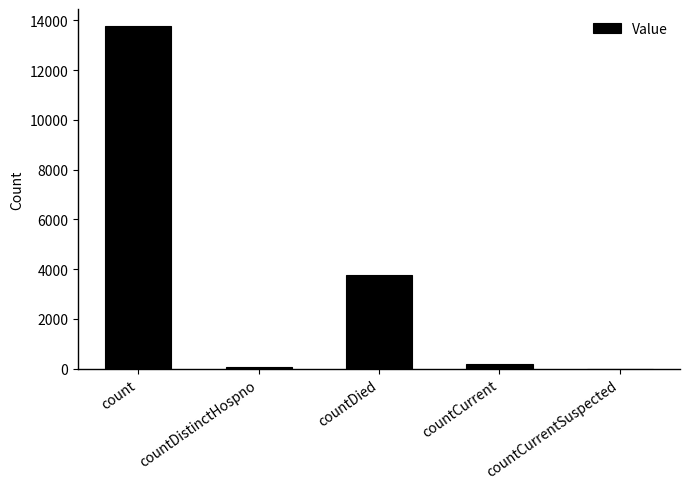

What is the sum of the values at countDied and count?

17530